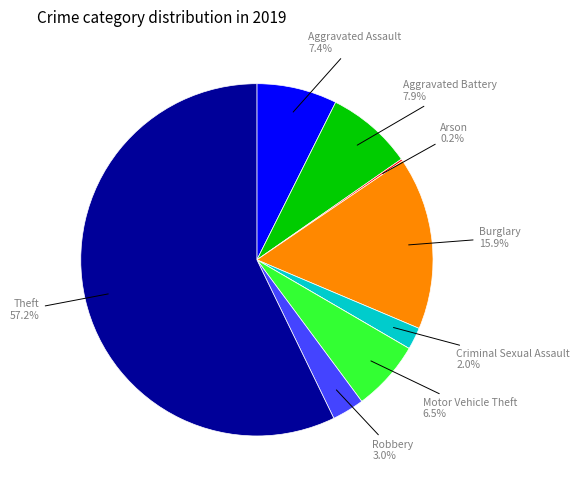

Does any single category account for the majority?

Yes